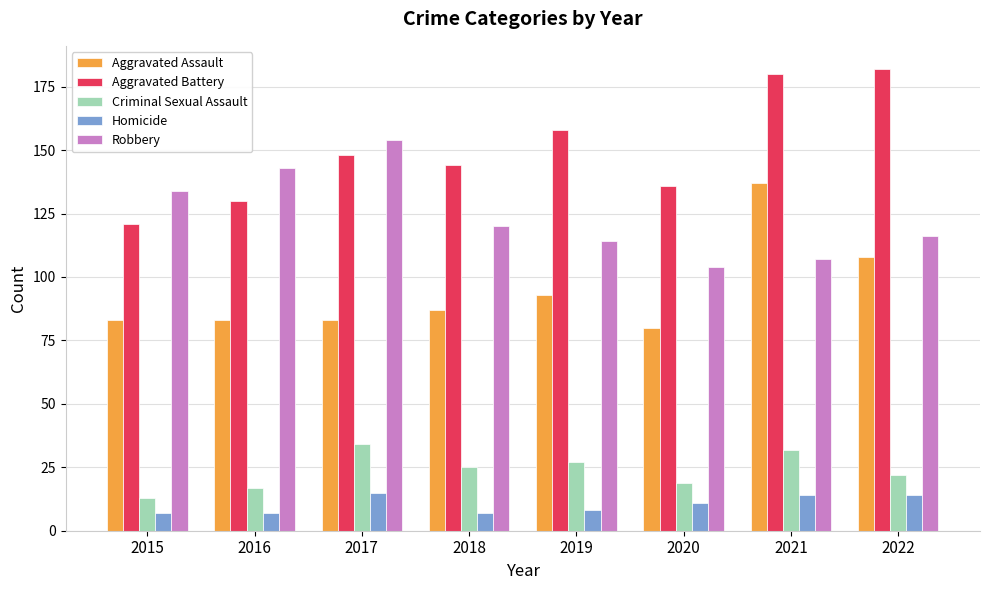

What is the minimum value shown in the chart?

7